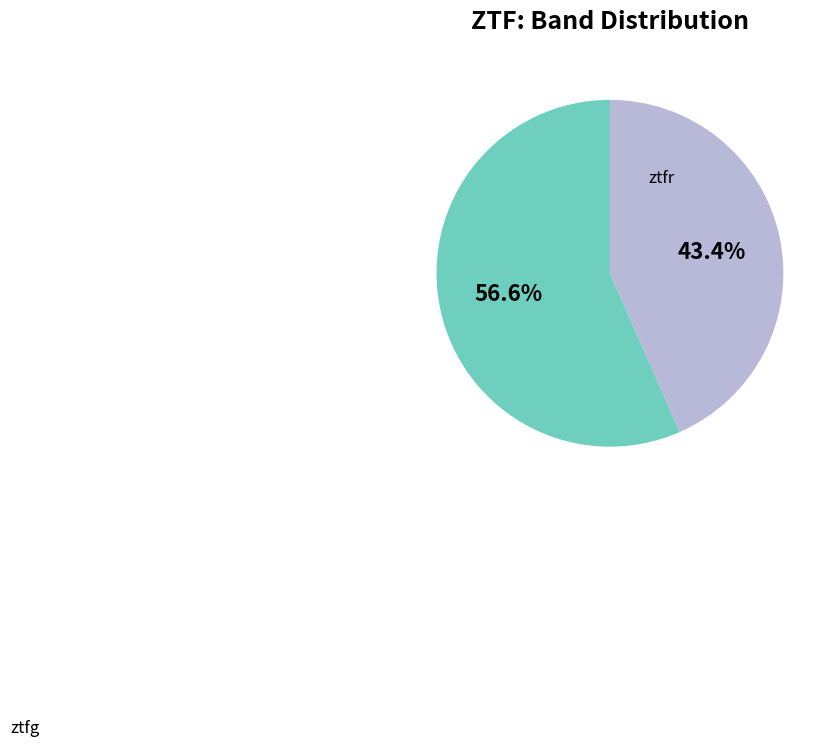

What is the ratio of the value at ztfr to the value at ztfg?

1.3